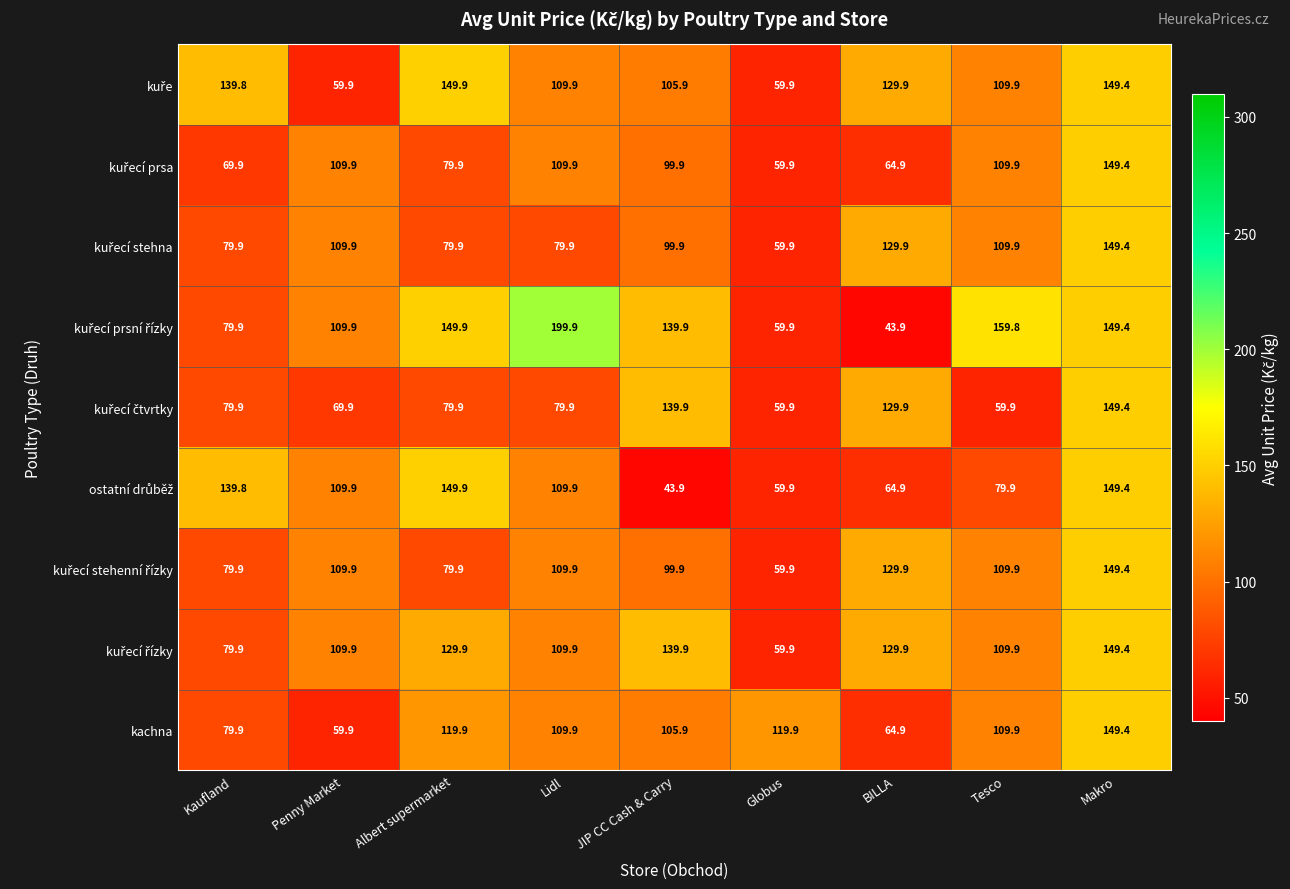

What is the total value across all series at Makro?

1344.6